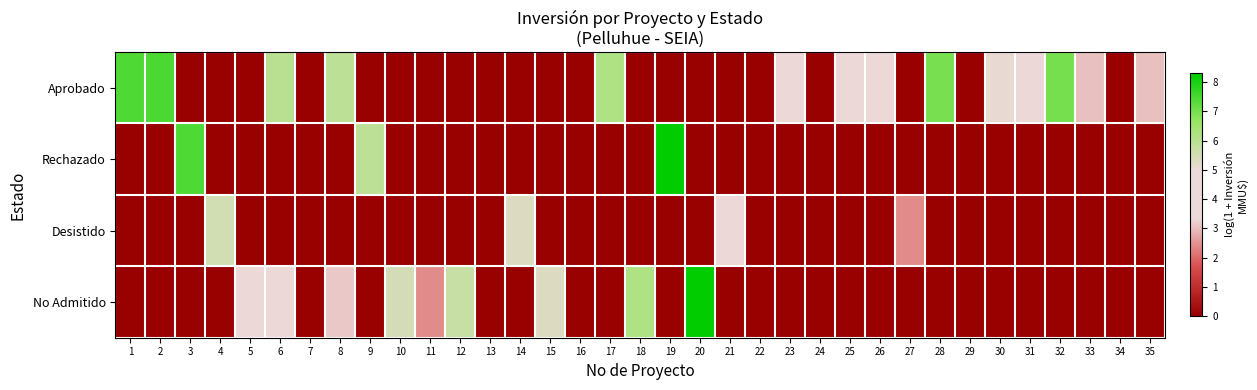

What is the spread (max minus min) of values at 10?

5.5